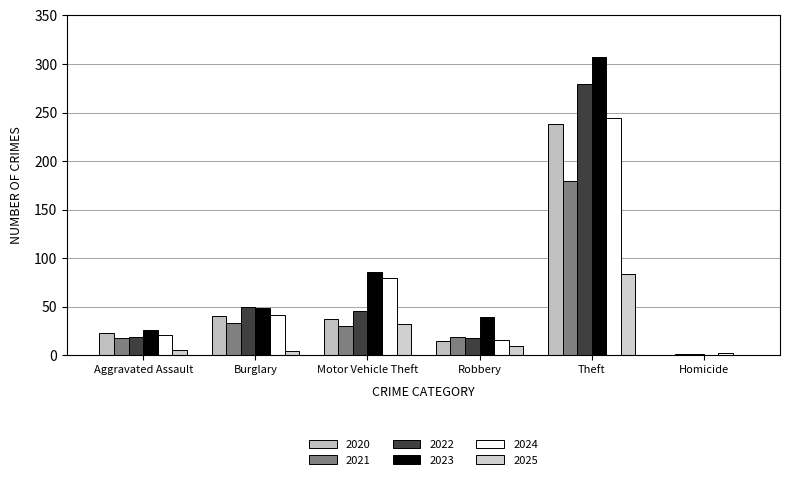

At which category is the sum across all series the highest?

Theft